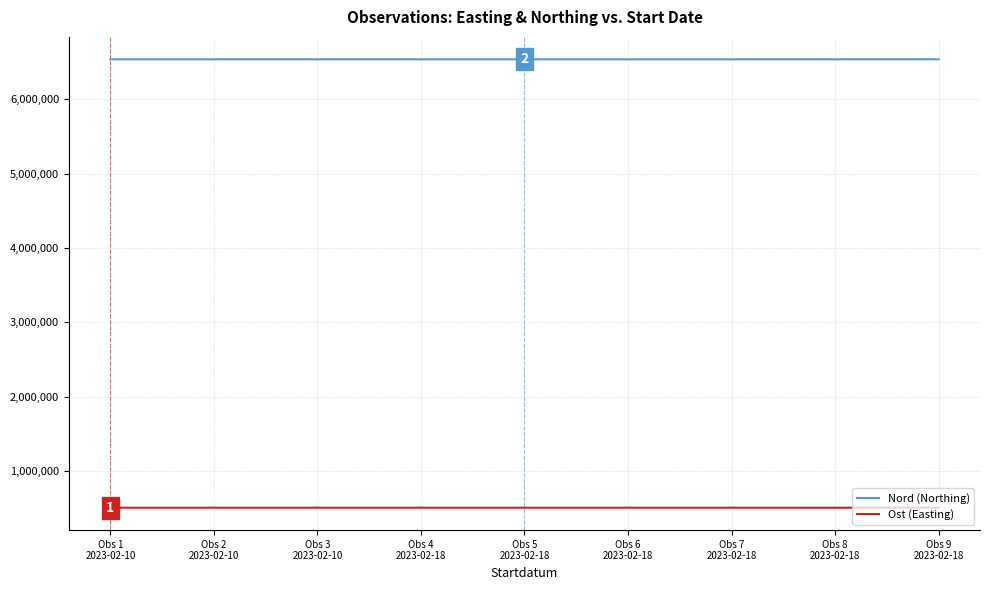

What is the average value of the Nord (Northing) series?

6537287.3